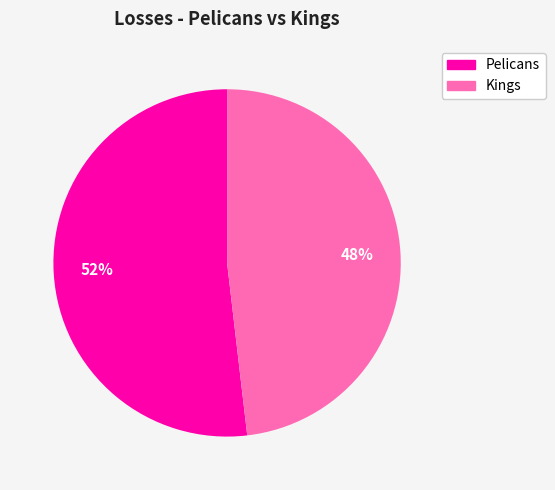

Which has a higher value, Kings or Pelicans?

Pelicans